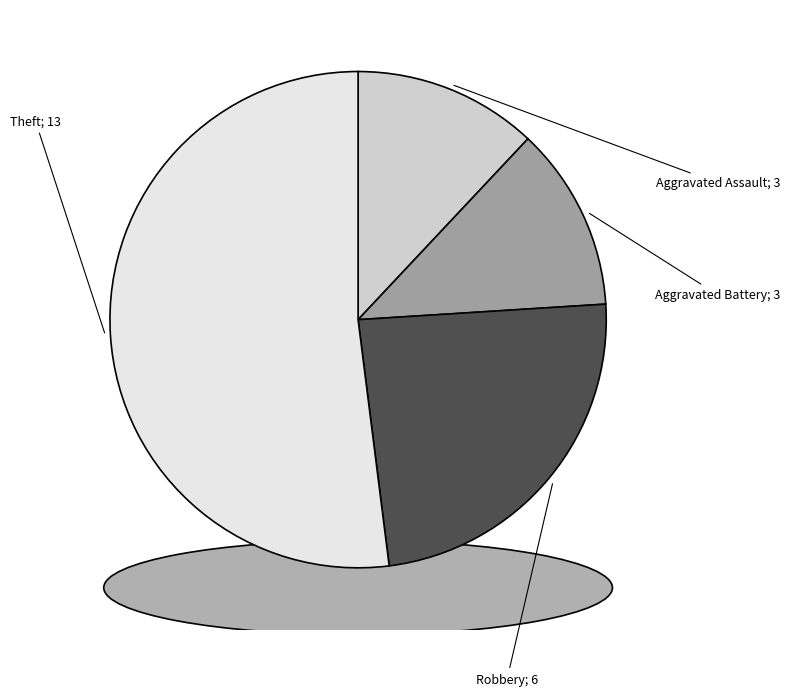

What is the ratio of the value at Theft to the value at Aggravated Assault?

4.3